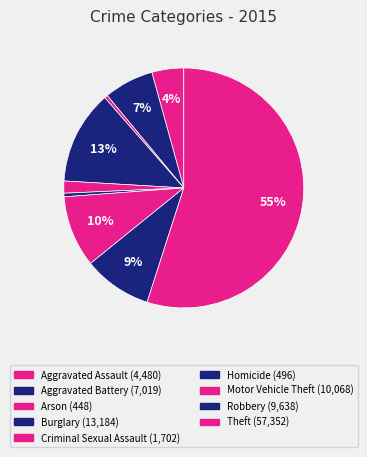

How many segments does this pie chart have?

9